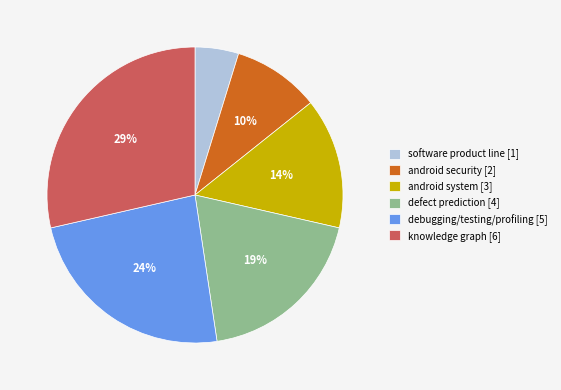

Does debugging/testing/profiling account for over 50% of the chart?

No